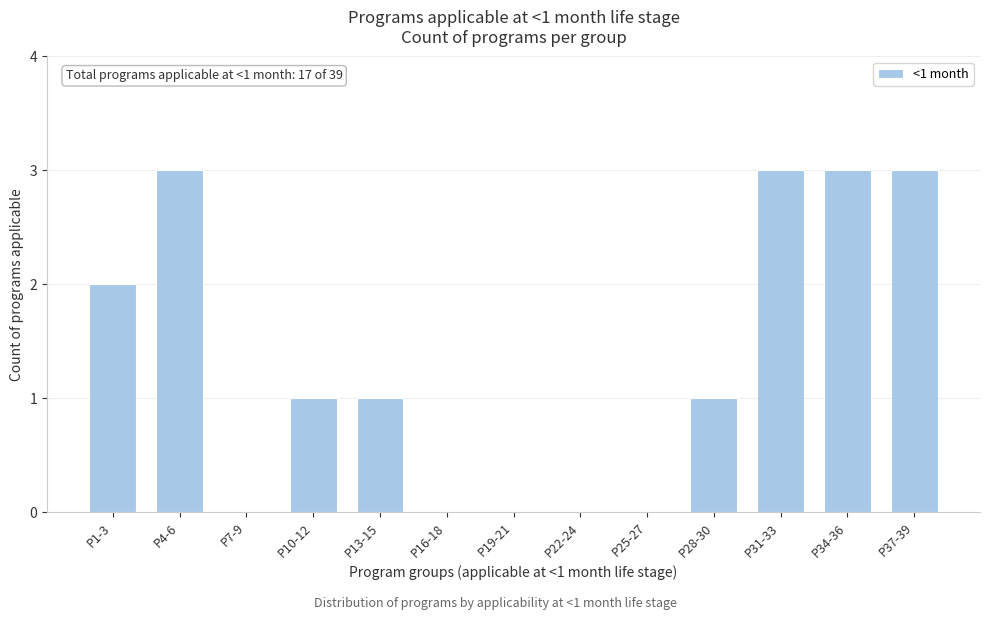

Reading right to left, what are all the values shown in this chart?

P37-39=3	P34-36=3	P31-33=3	P28-30=1	P25-27=0	P22-24=0	P19-21=0	P16-18=0	P13-15=1	P10-12=1	P7-9=0	P4-6=3	P1-3=2